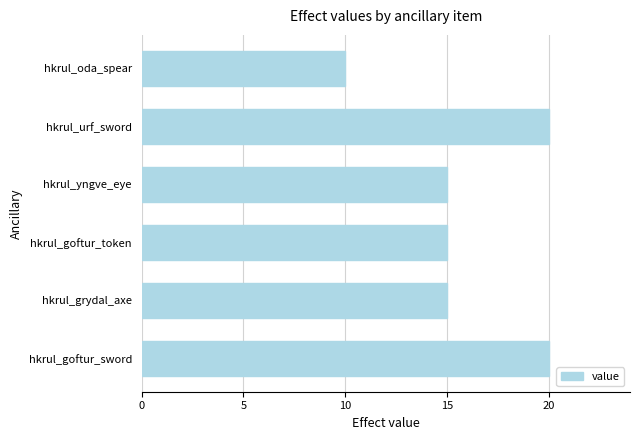

Approximately how many times larger is the value at hkrul_goftur_token compared to hkrul_yngve_eye?

1.0